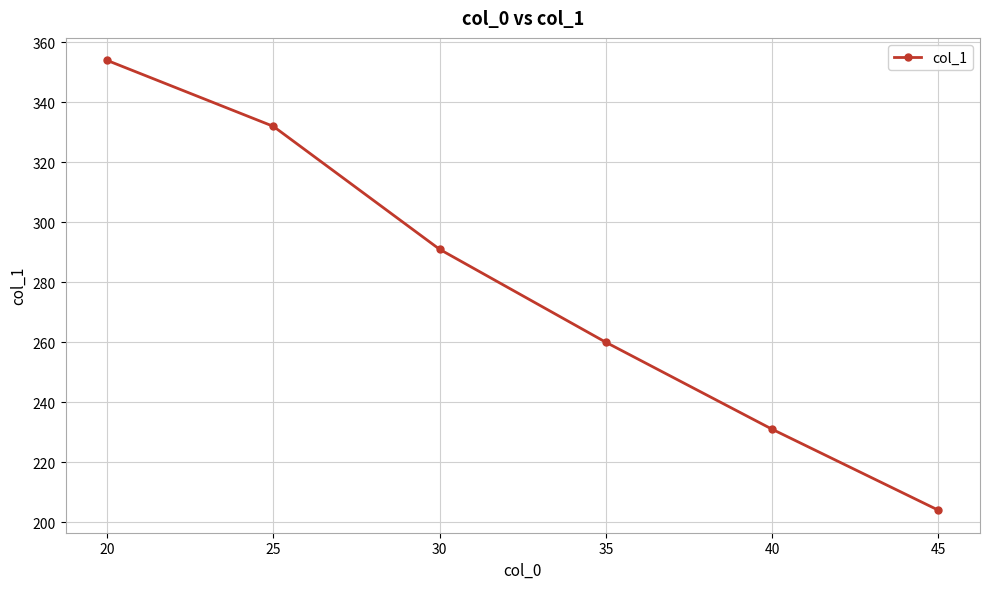

What is the maximum value shown in the chart?

354